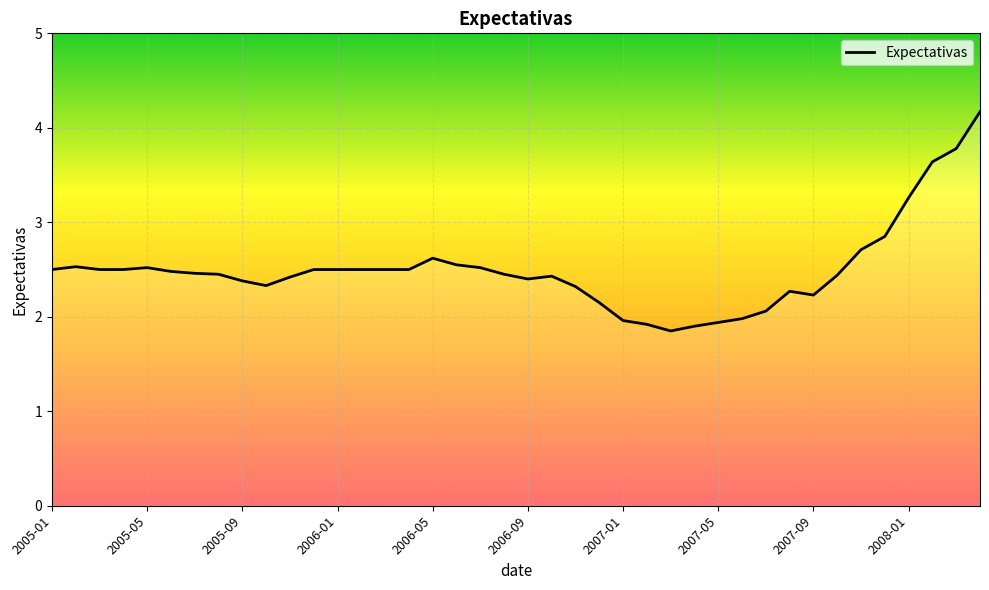

What is the smallest value displayed?

1.9